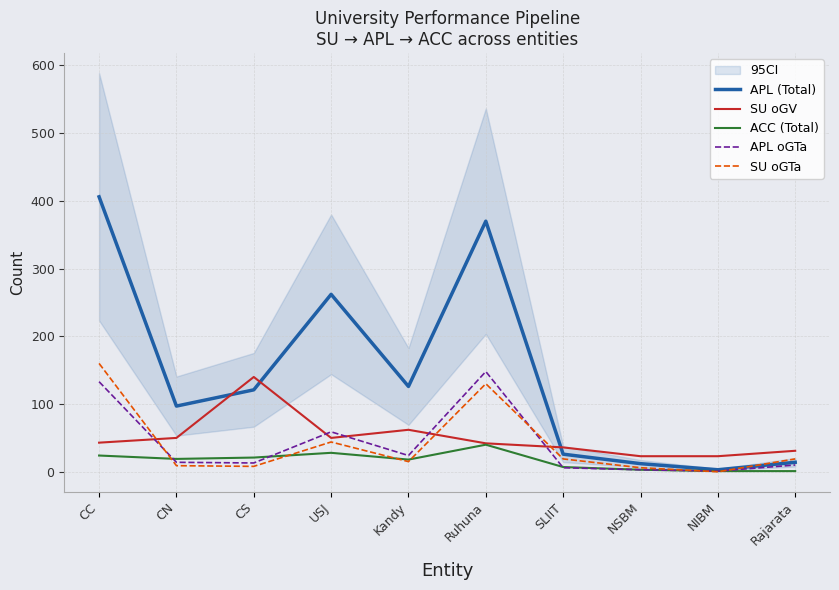

How many values in the ACC (Total) series are below 19?

5